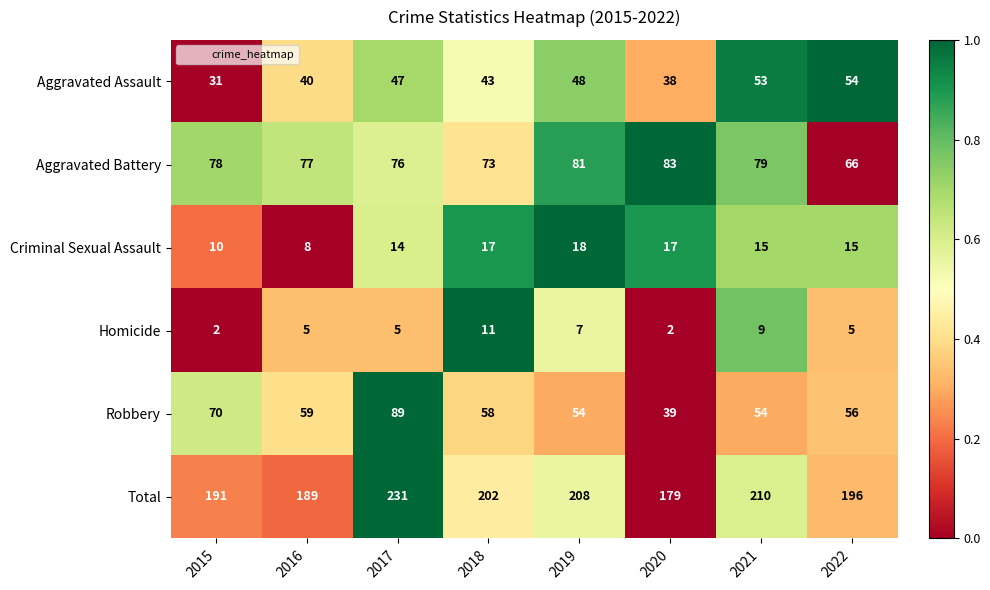

What is the lowest value of the Aggravated Assault series?

31